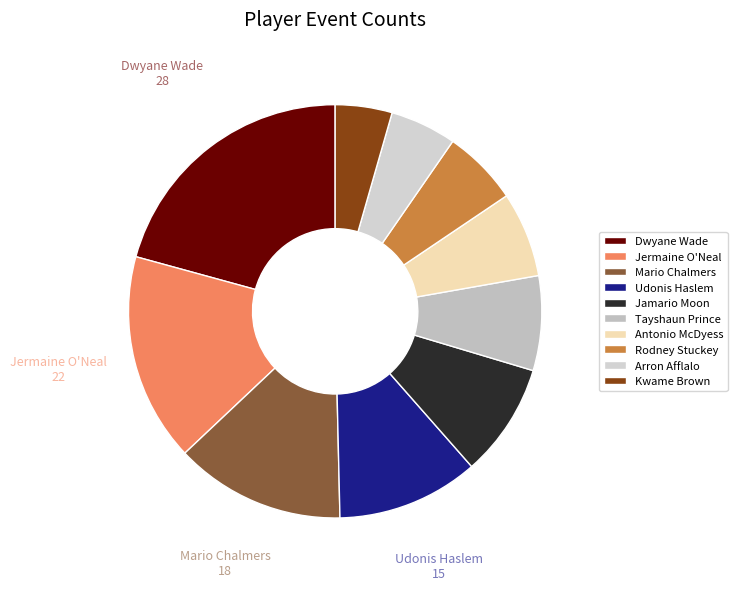

How many segments does this pie chart have?

10